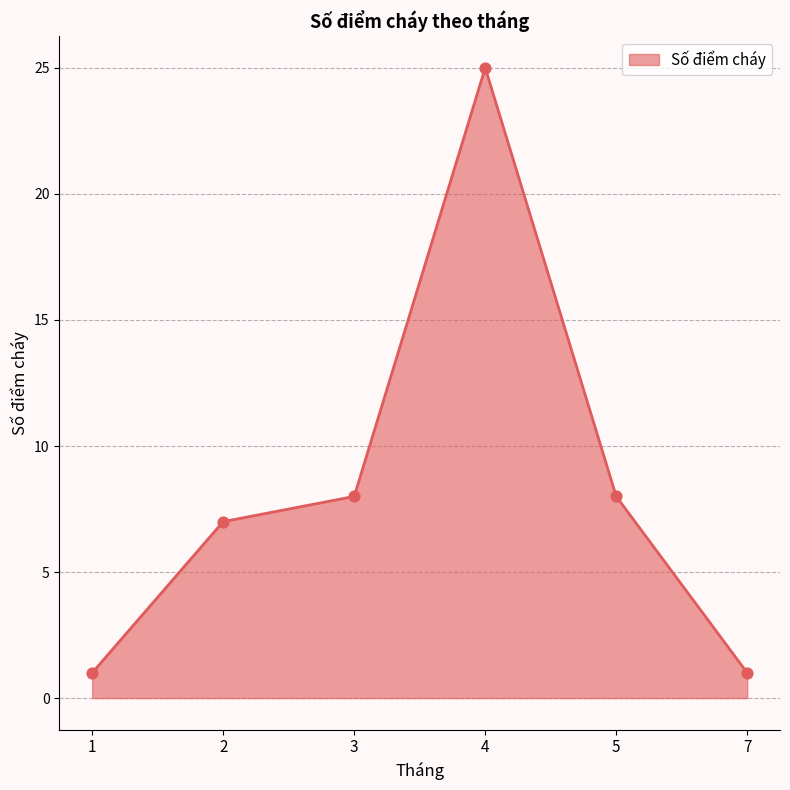

What is the change in value from 1 to 5?

+7